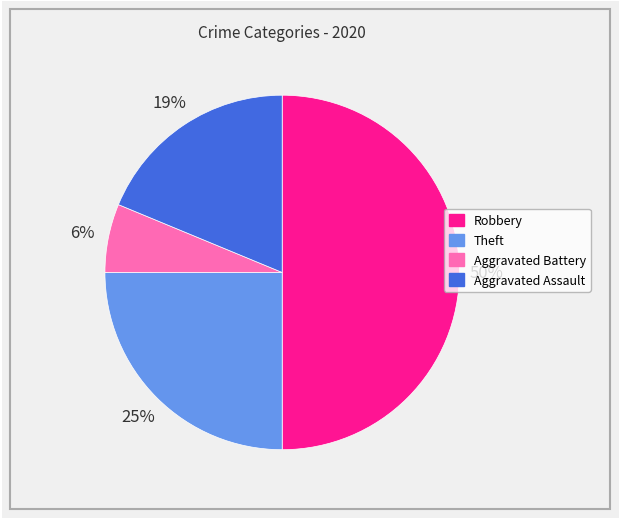

Count the number of slices in the pie.

4